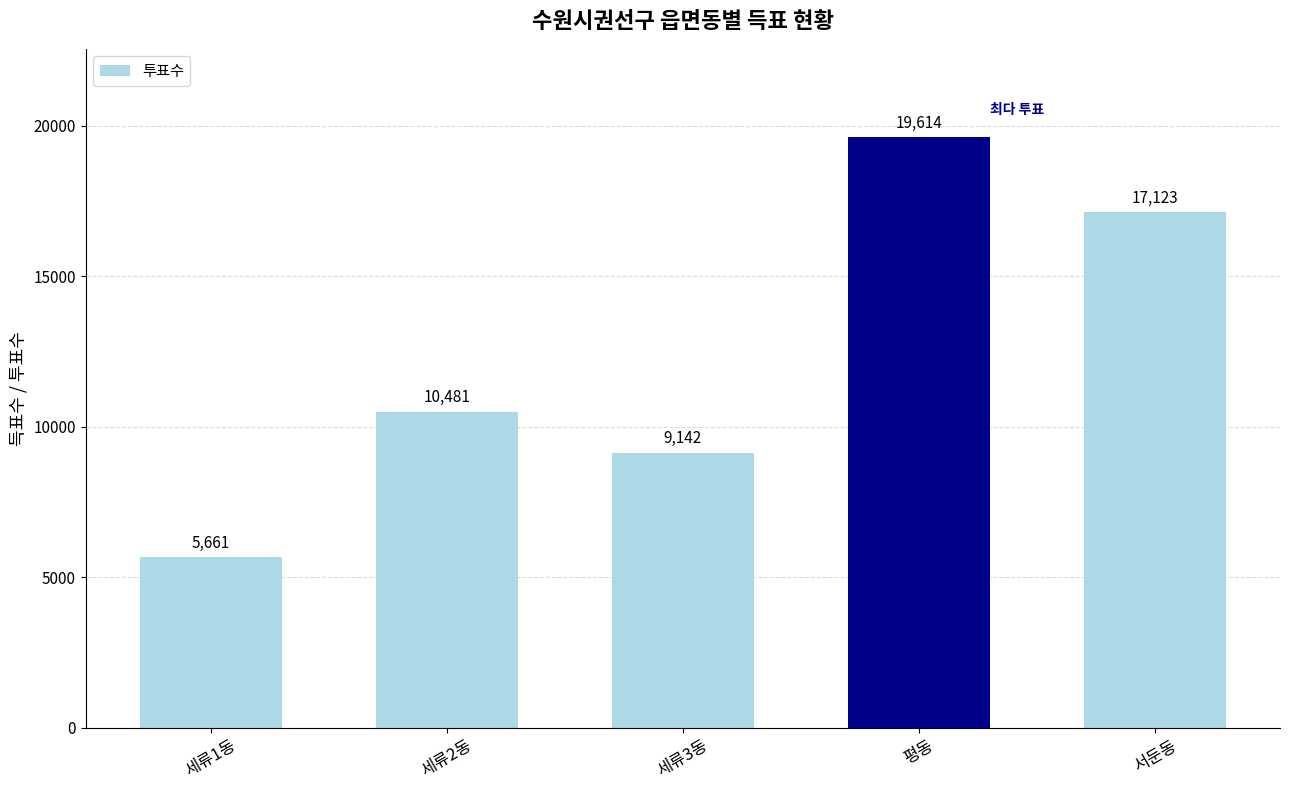

At which category does the chart reach its minimum across all series?

세류1동